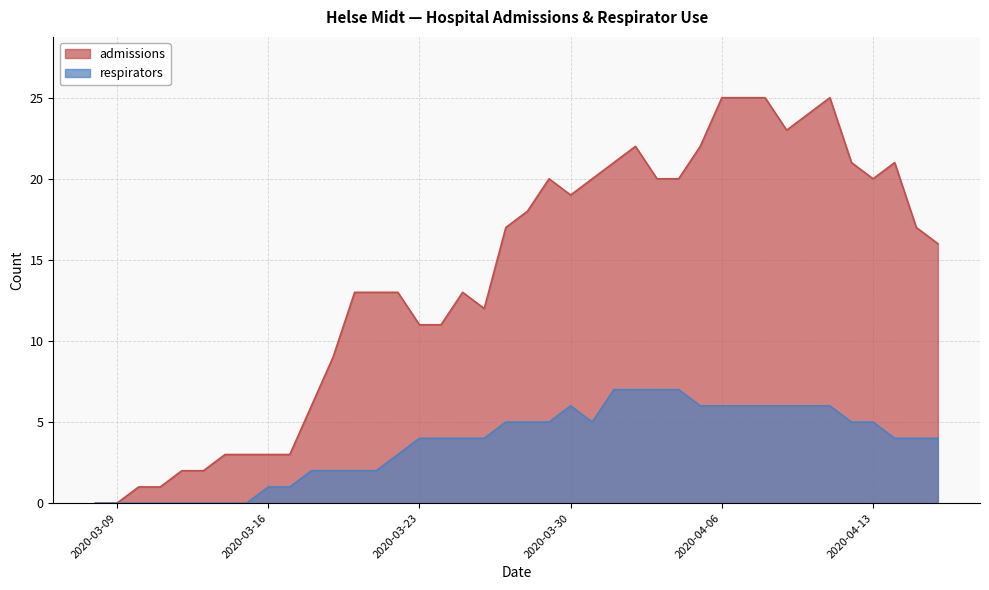

What is the sum of all respirators values?

147